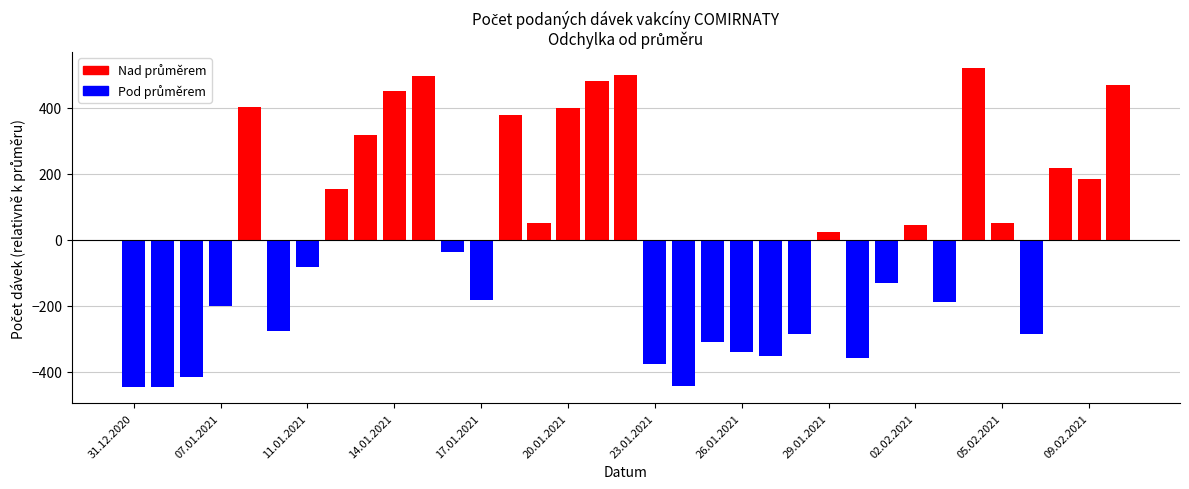

What is the value of the 15th bar from the left?

51.3